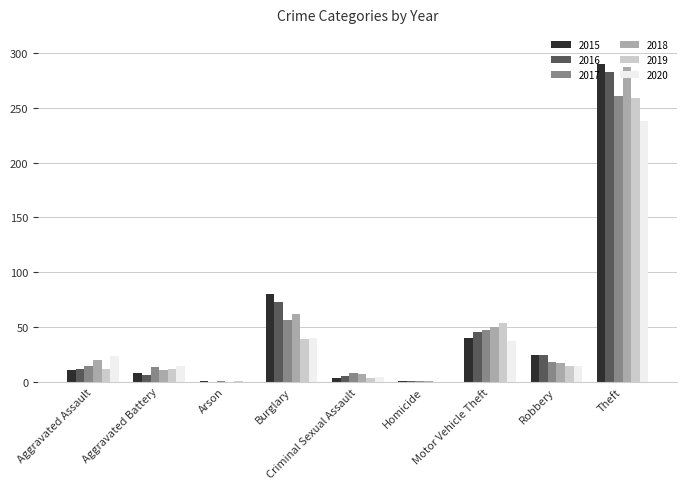

Where is 2018 nearest to the value 143?

Burglary